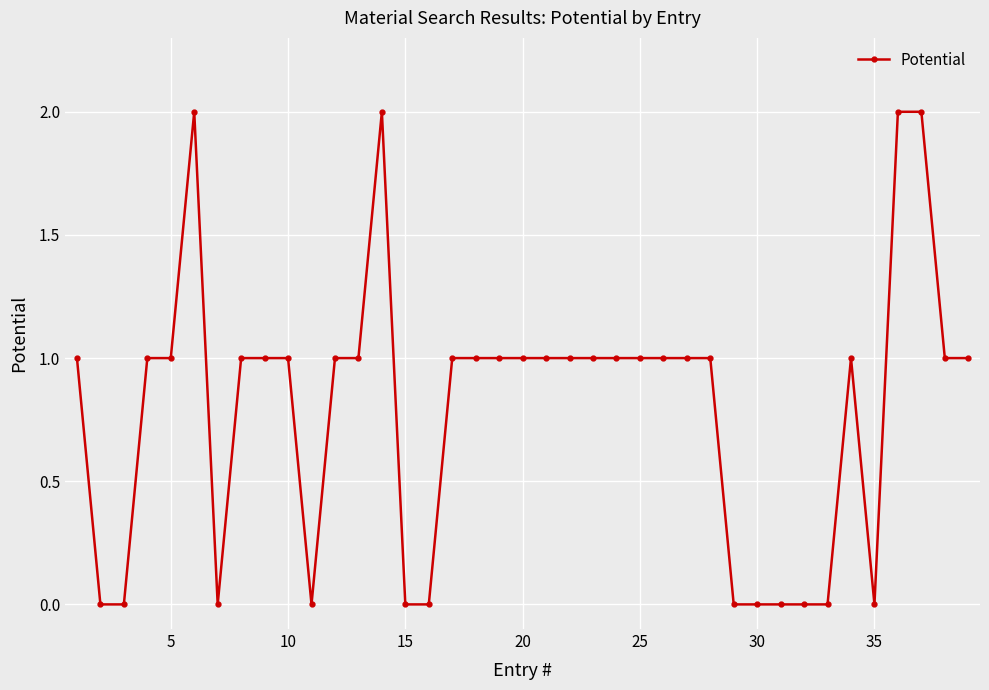

True or false: the data has more than 0 interior local peaks.

True